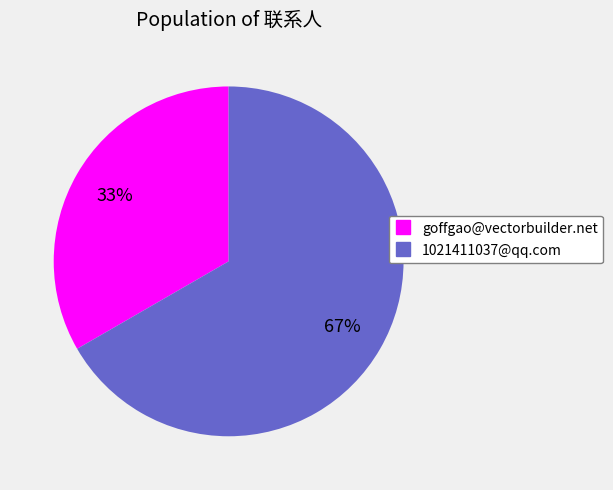

What is the smallest slice in the pie chart?

goffgao@vectorbuilder.net